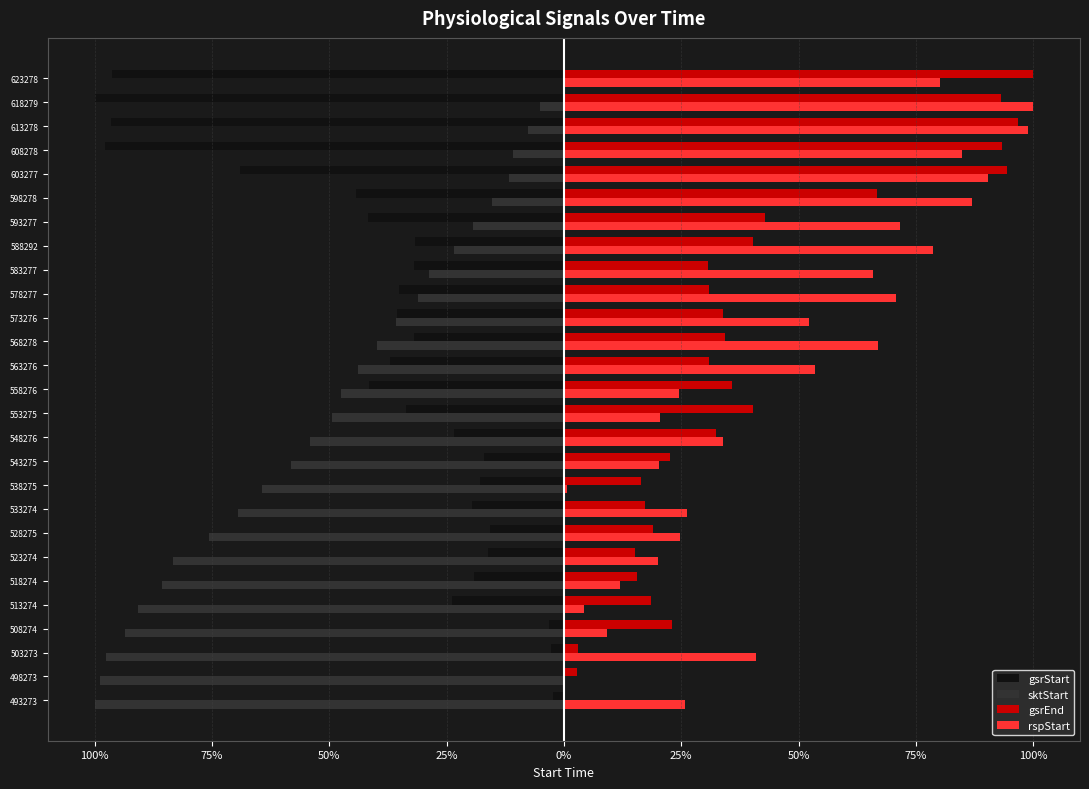

Where does the gsrEnd series first go above 30?

548276